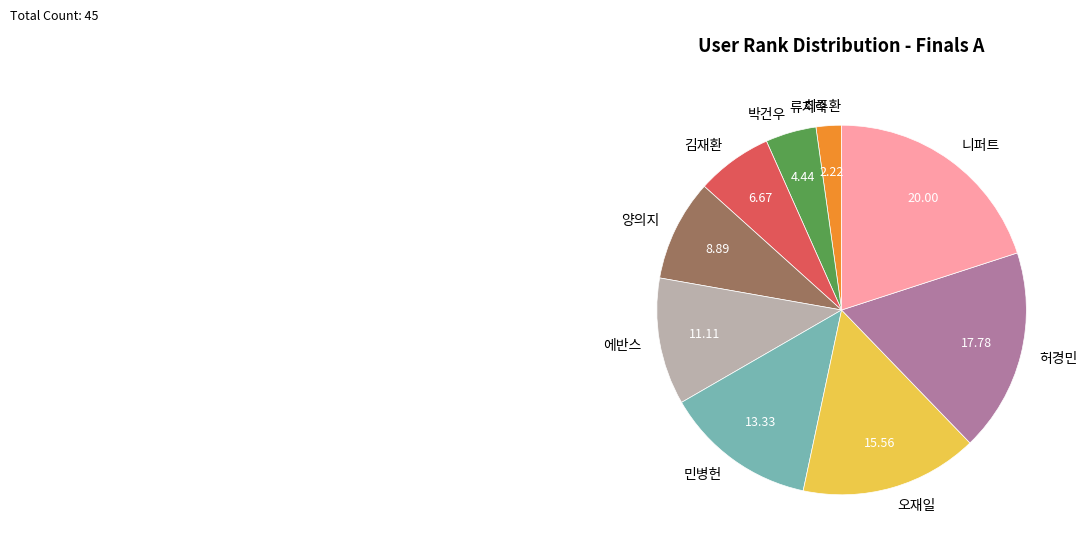

Is the sum of 민병헌 and 니퍼트 greater than half?

No